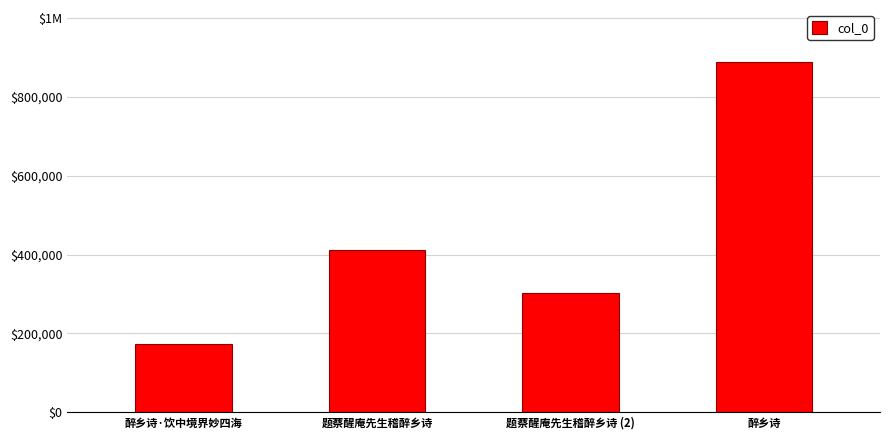

Which label corresponds to the smallest value in the chart?

醉乡诗·饮中境界妙四海